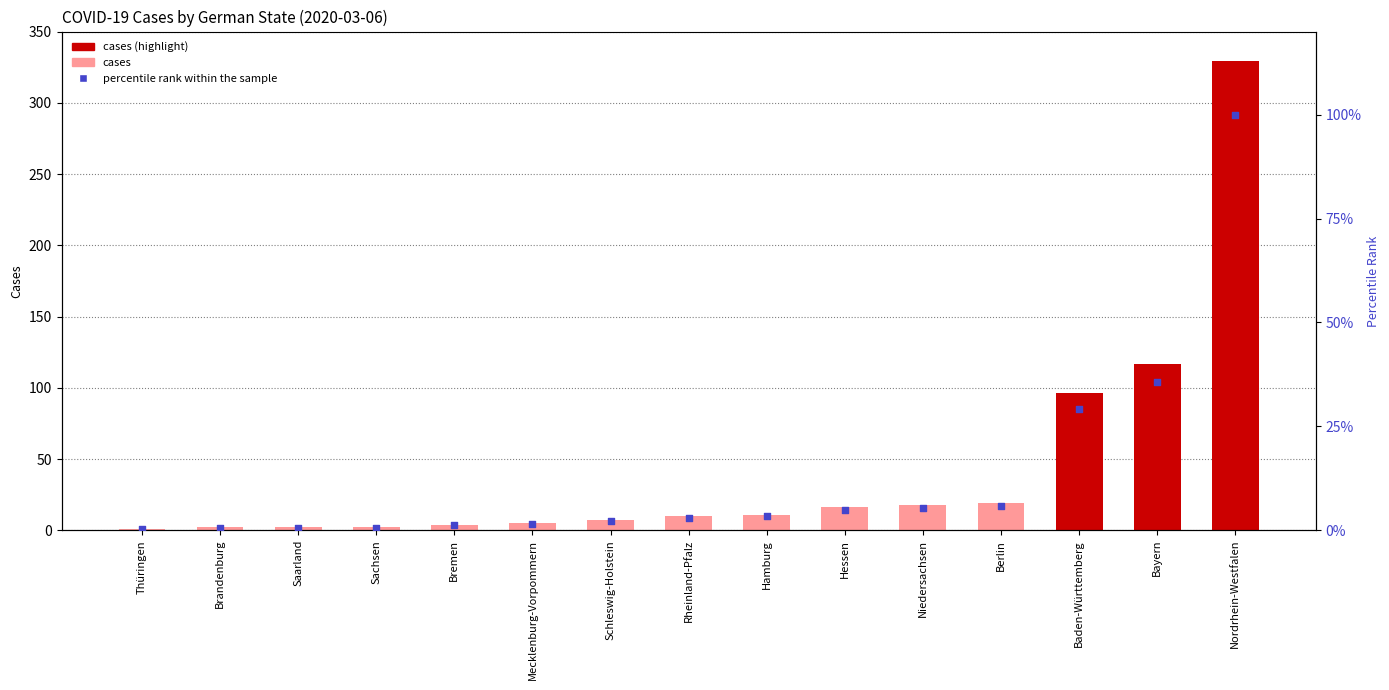

Is the value of percentile rank within the sample at Schleswig-Holstein greater than the value of cases at Saarland?

Yes